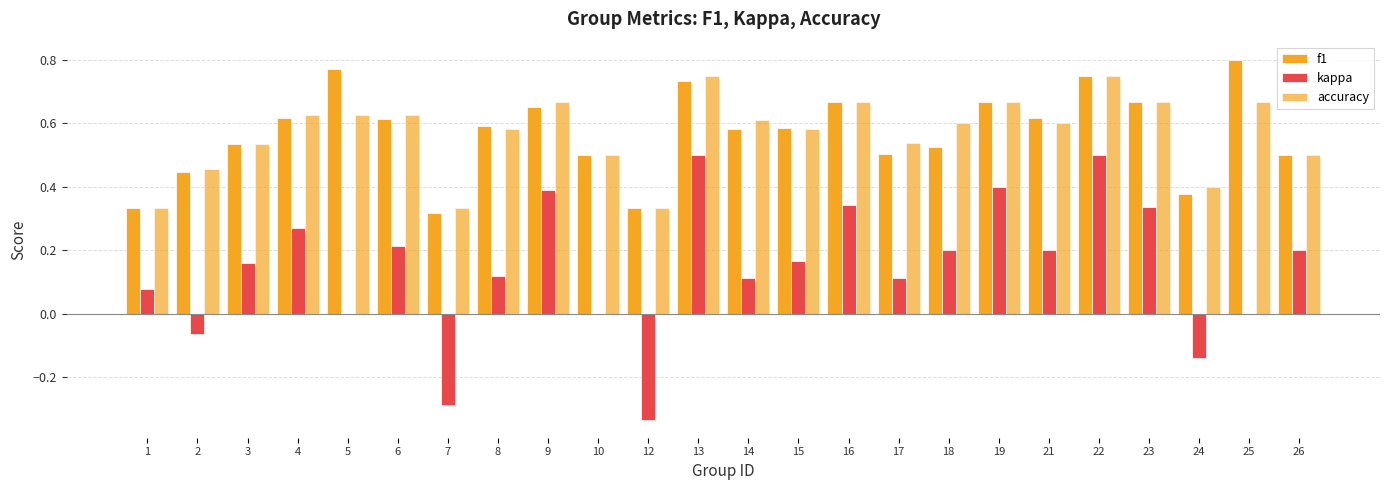

Where is f1 nearest to the value 0?

7